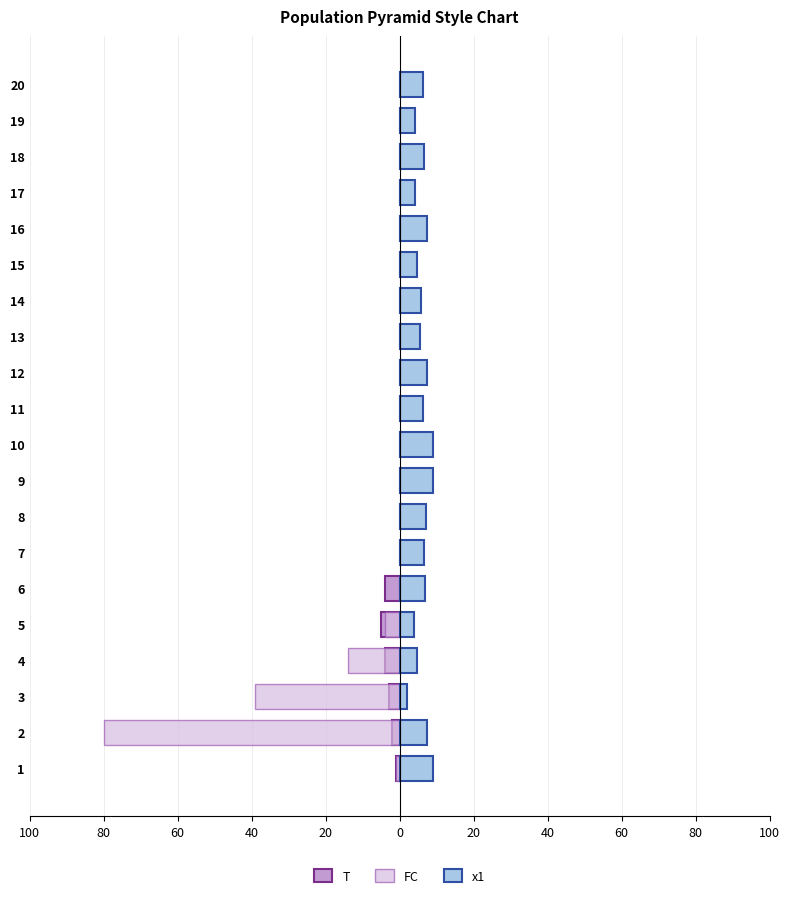

Between 14 and 3, which is larger?

14